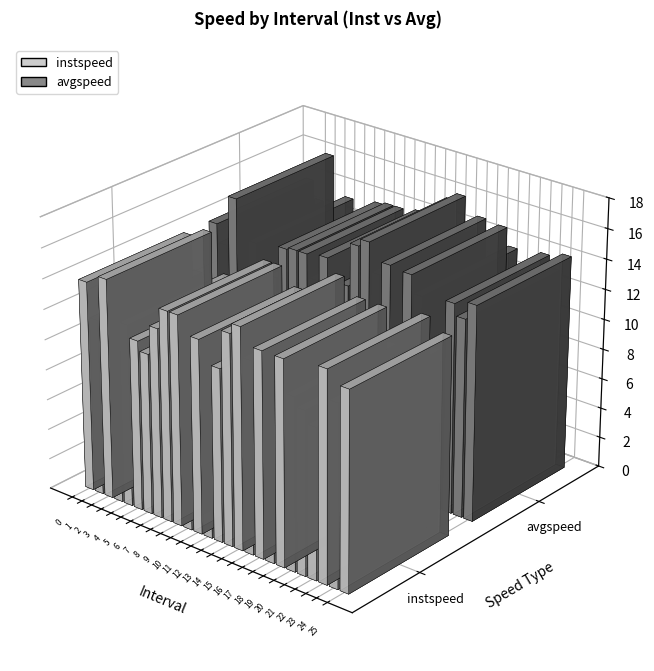

Between 7 and 12, which series saw the biggest shift?

instspeed